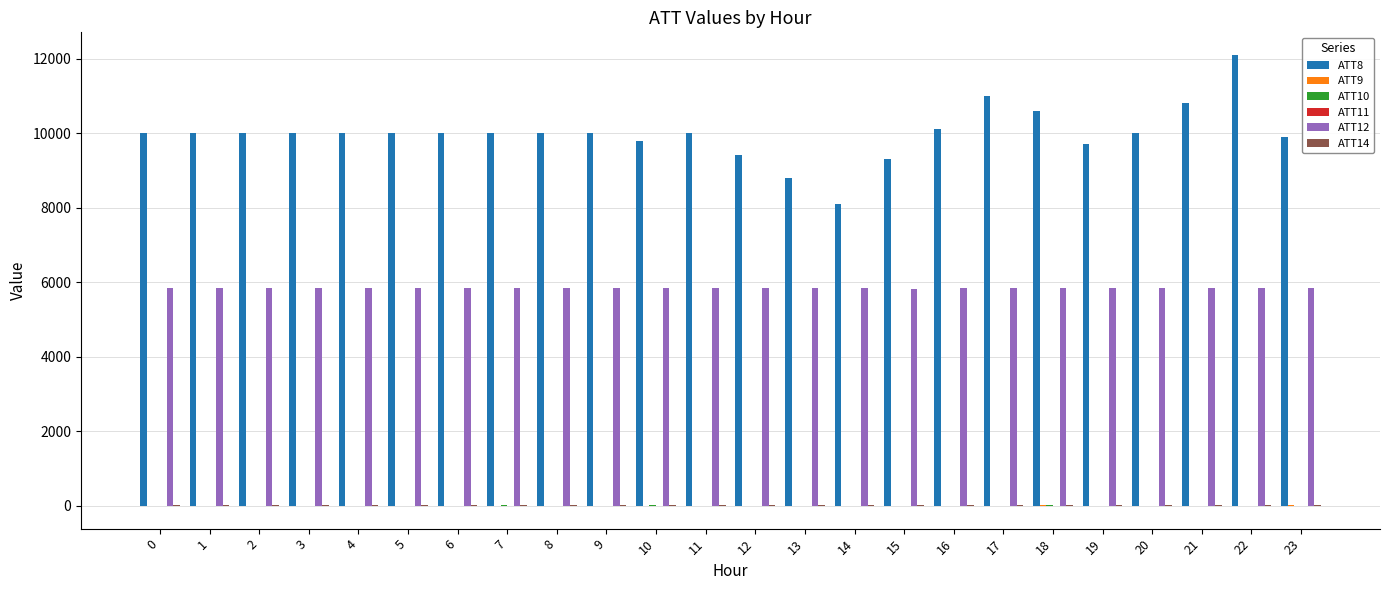

Count the number of data series in this chart.

6